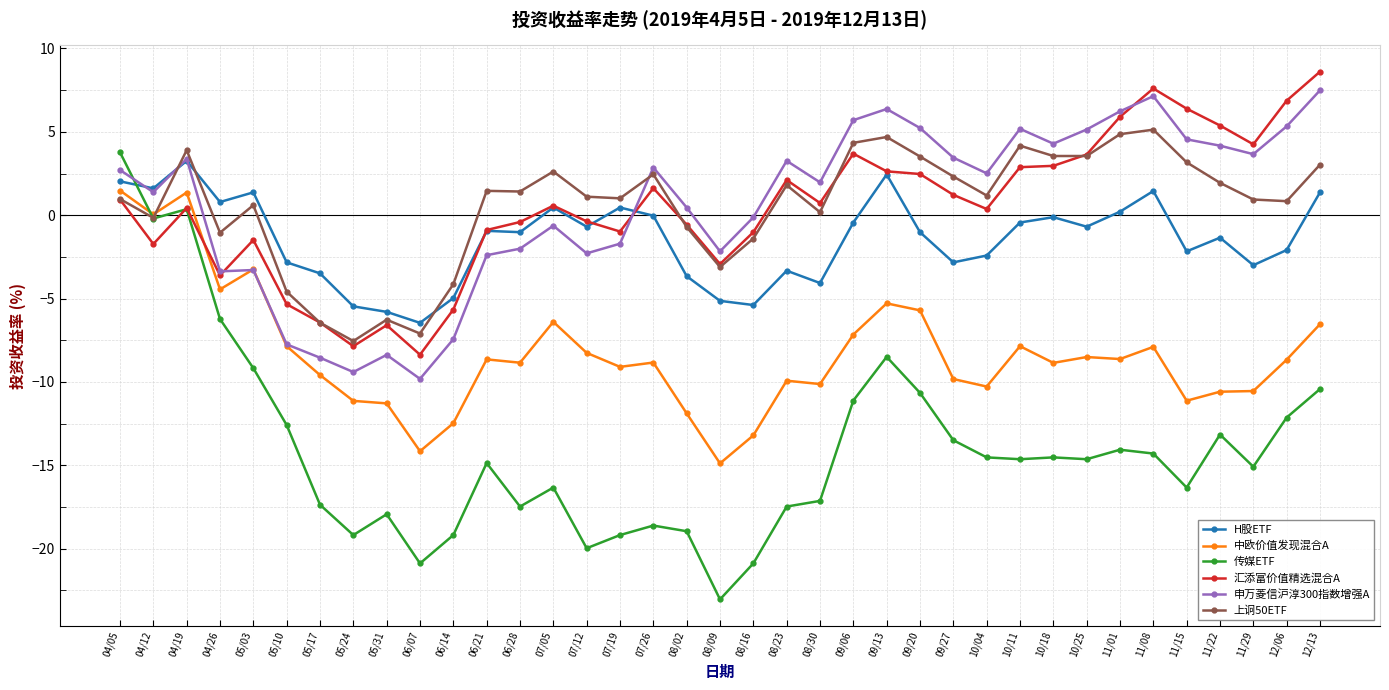

True or false: 传媒ETF and 上诇50ETF cross at least once.

True